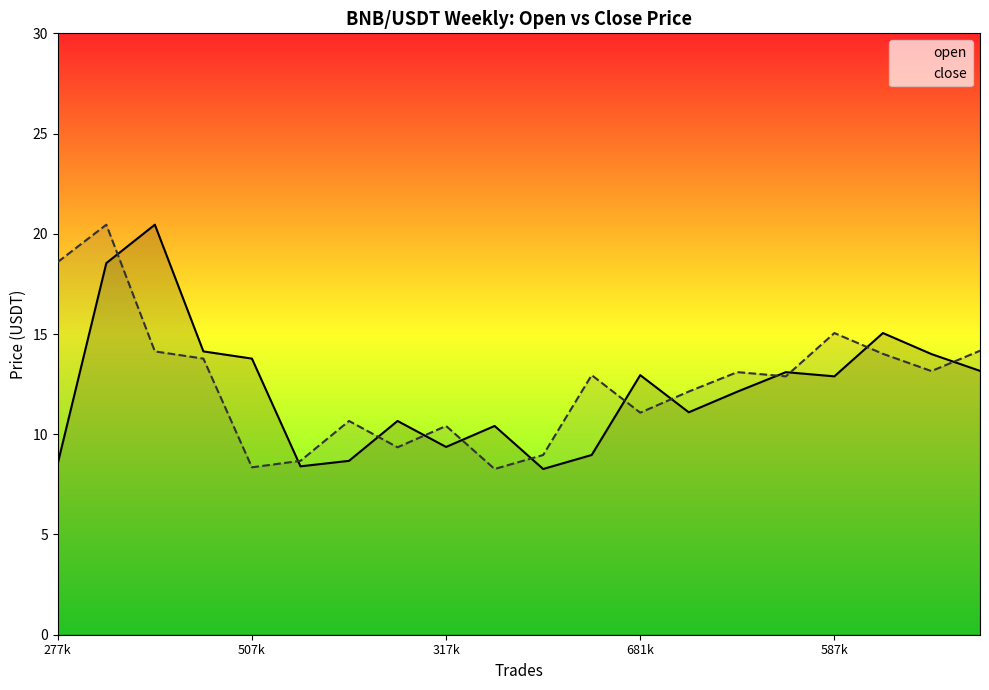

What are all the series names shown in the legend?

open, close